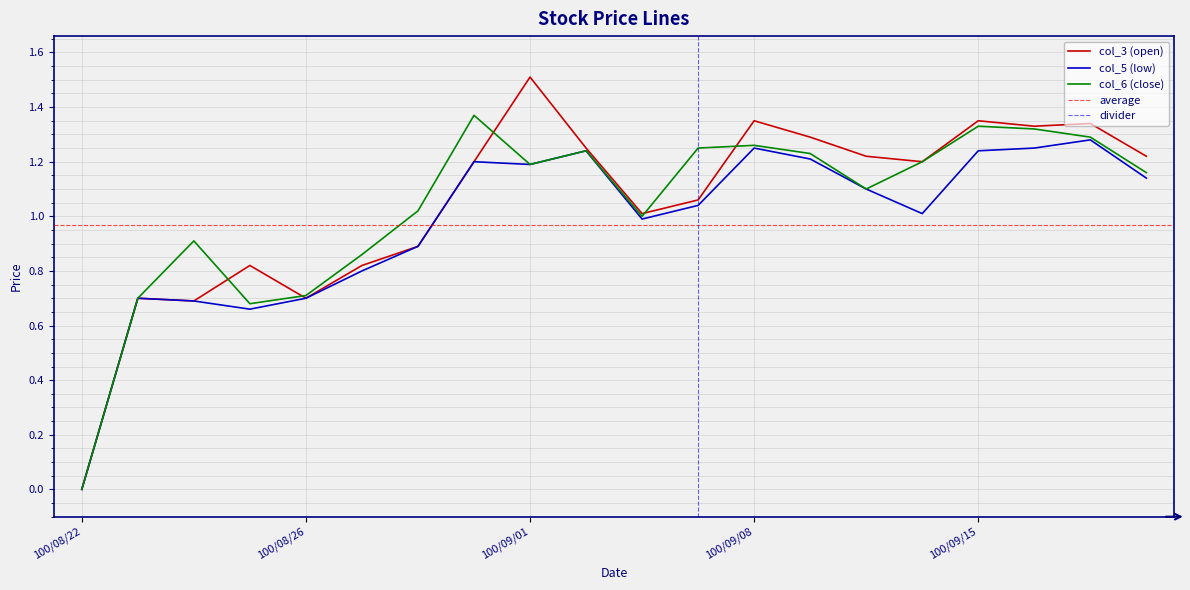

Rank the series at 100/08/25 from highest to lowest value.

col_3 (open), col_6 (close), col_5 (low)